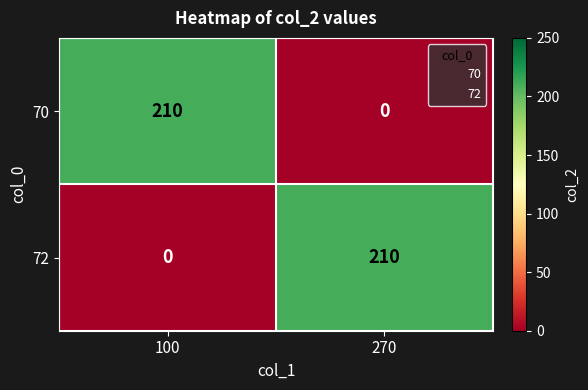

How many categories are shown in the chart?

2